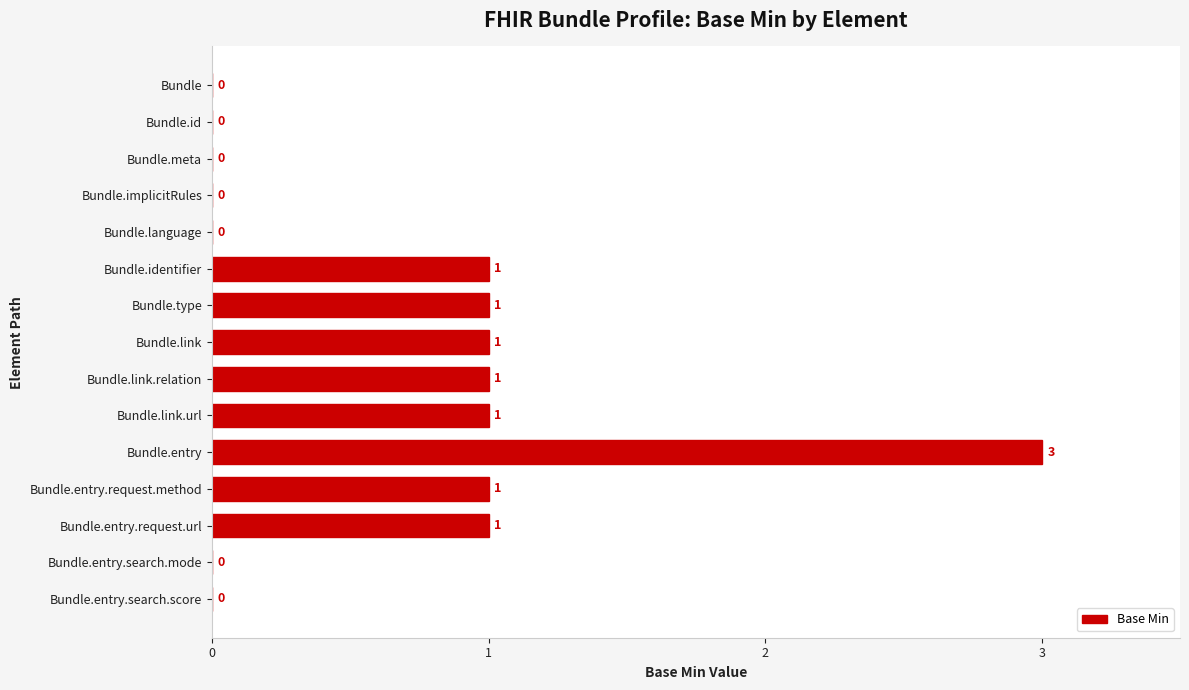

At which category does the chart reach its peak across all series?

Bundle.entry